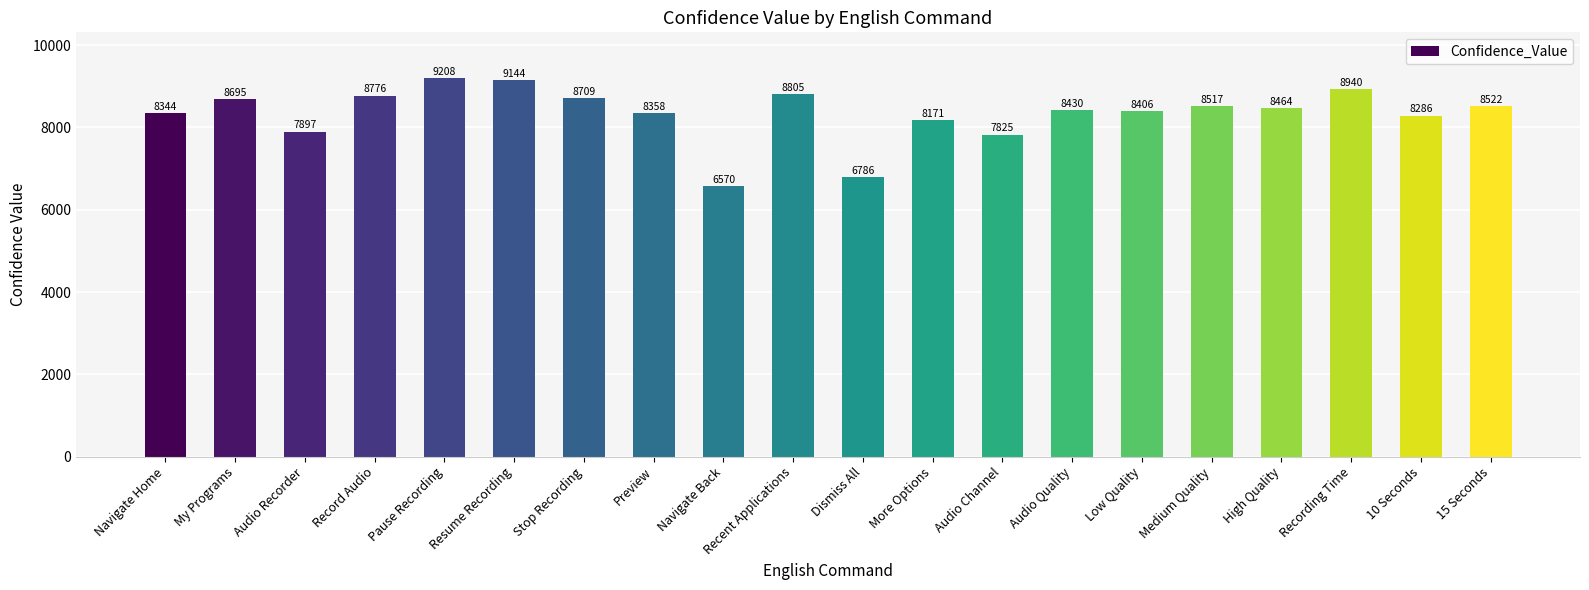

Approximately how many times larger is the value at Pause Recording compared to 10 Seconds?

1.1